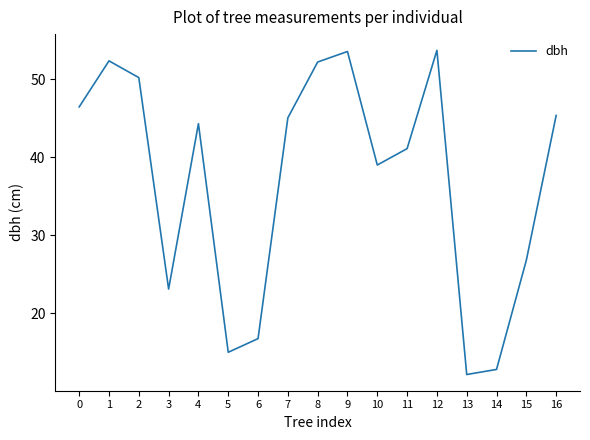

At which category does the data reach its first local peak?

1